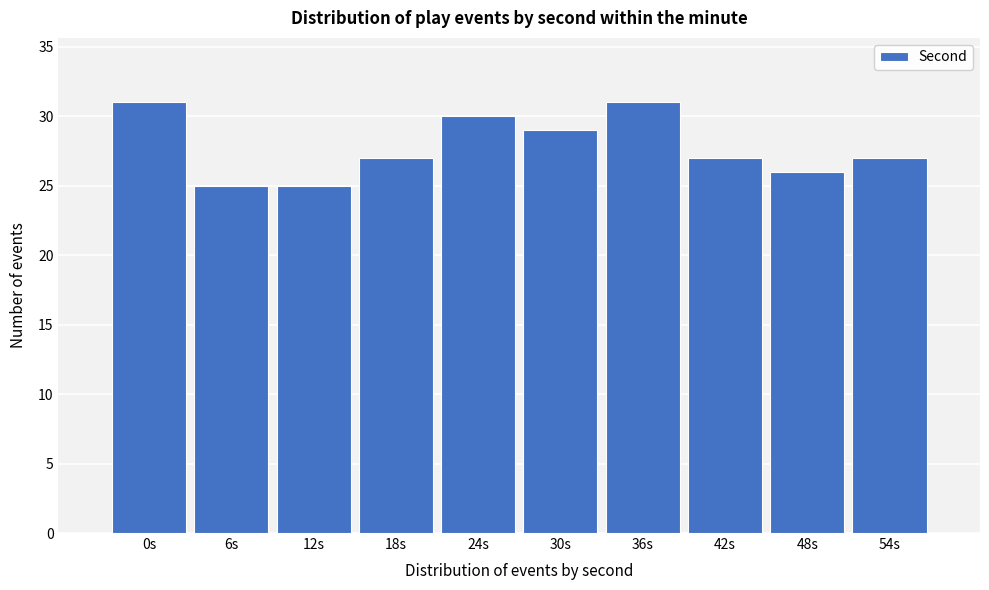

Reading left to right, what are all the values shown in this chart?

0s=31	6s=25	12s=25	18s=27	24s=30	30s=29	36s=31	42s=27	48s=26	54s=27